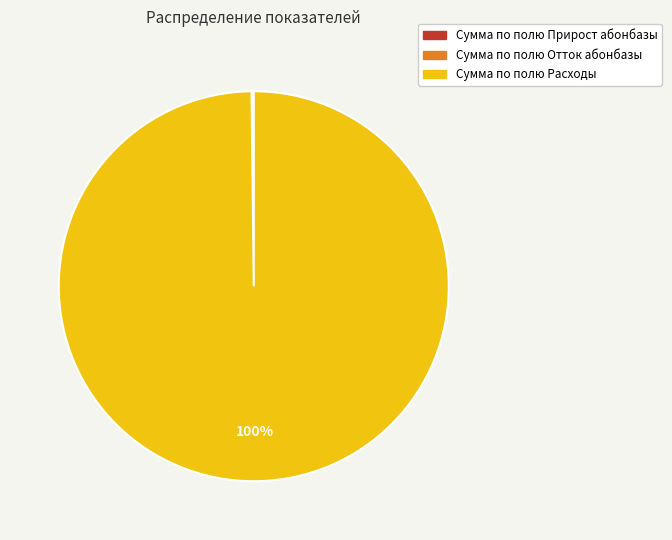

To the nearest percent, what percentage of the pie is Сумма по полю Расходы?

100%